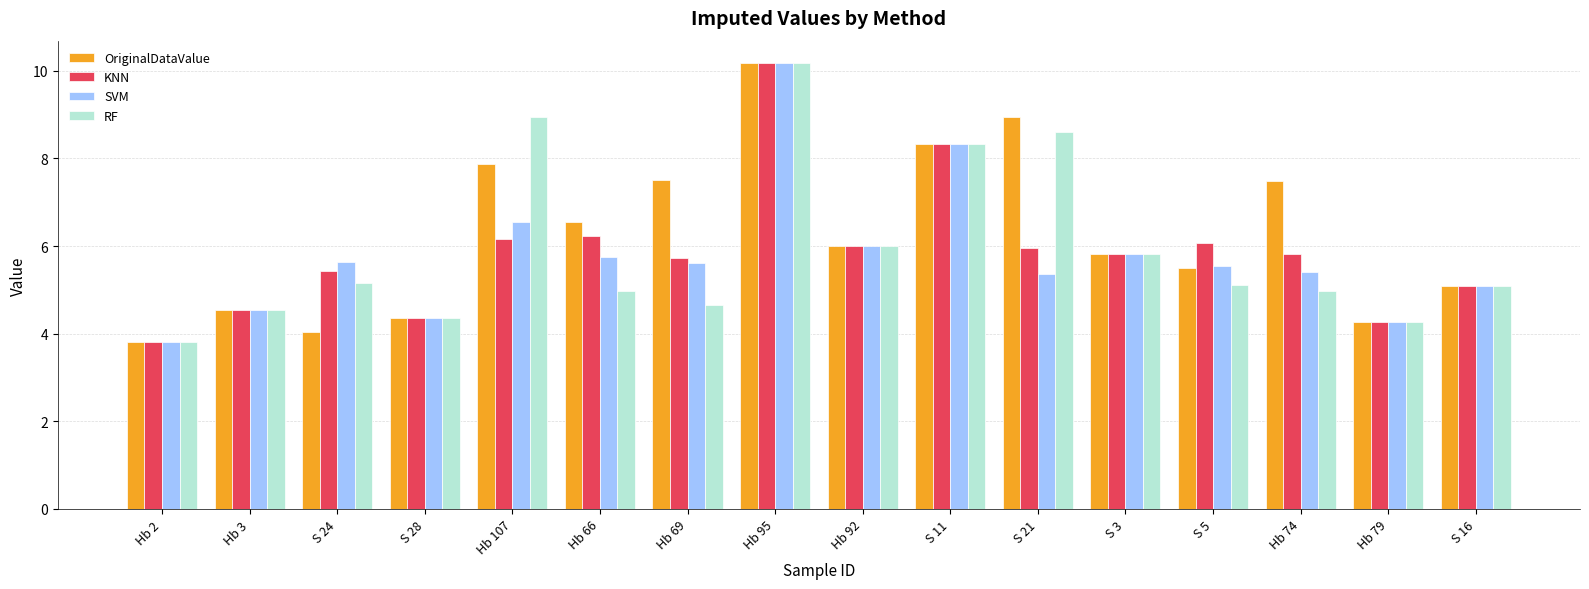

What is the label of the 9th bar from the left?

Hb 92